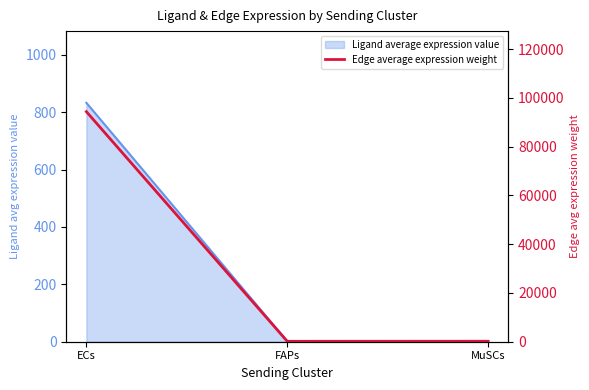

Which label corresponds to the smallest value in the chart?

FAPs